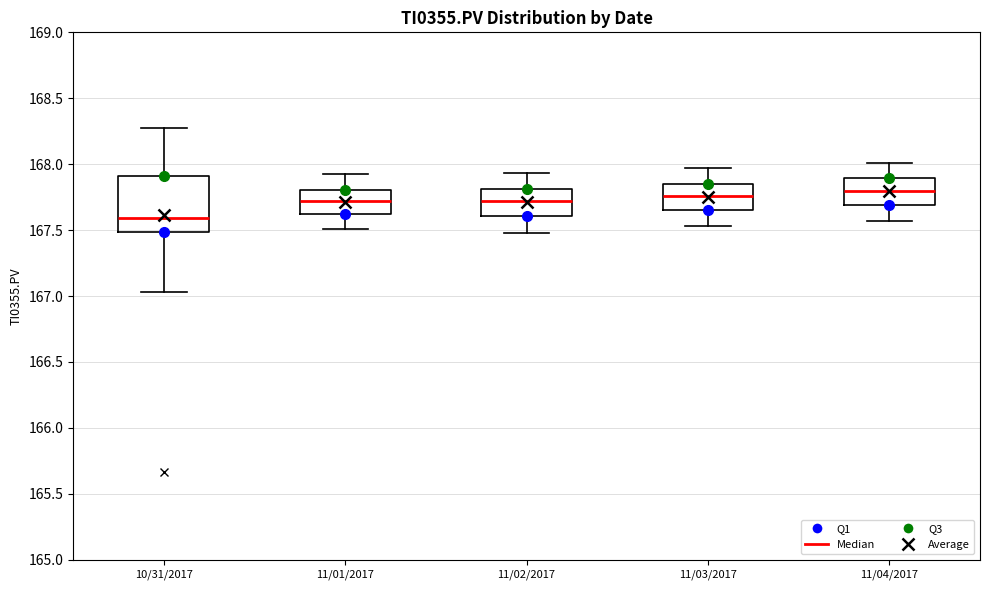

Which box is the tallest, from its lower edge to its upper edge?

10/31/2017